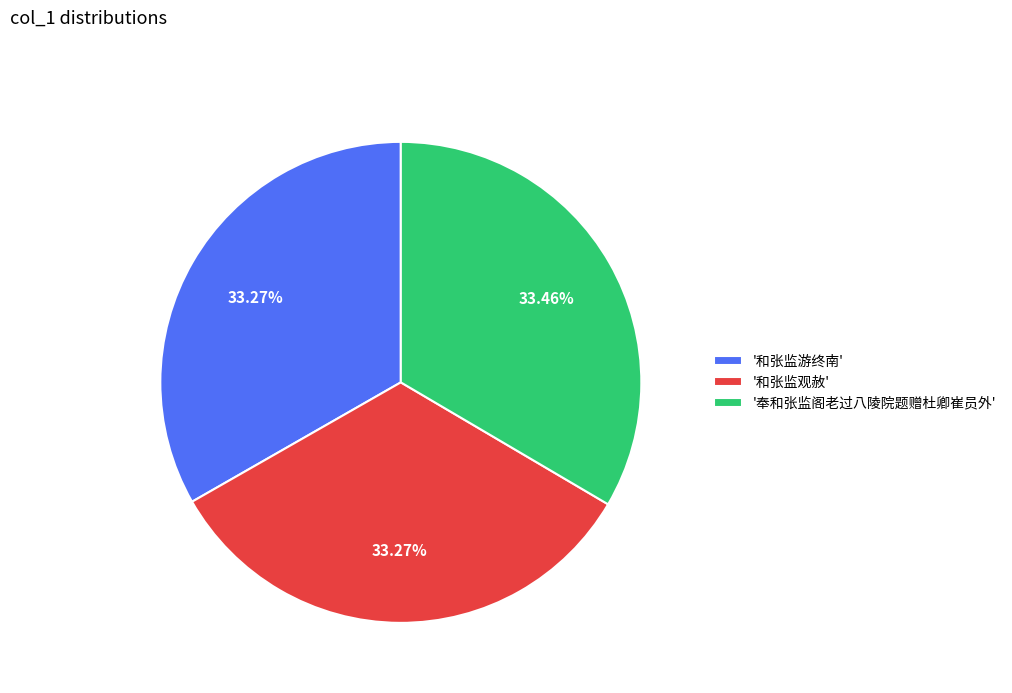

What is the ratio of the value at '和张监观赦' to the value at '和张监游终南'?

1.0